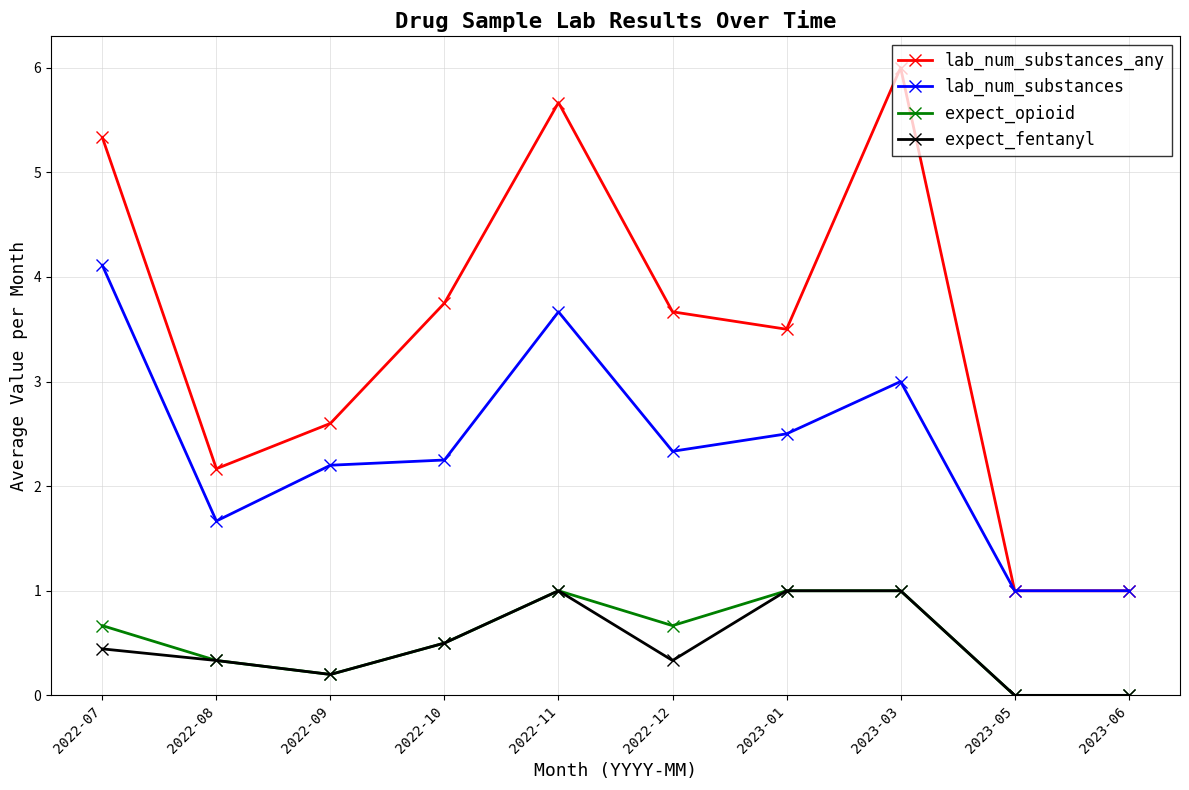

True or false: lab_num_substances_any has more than 0 interior local peaks.

True